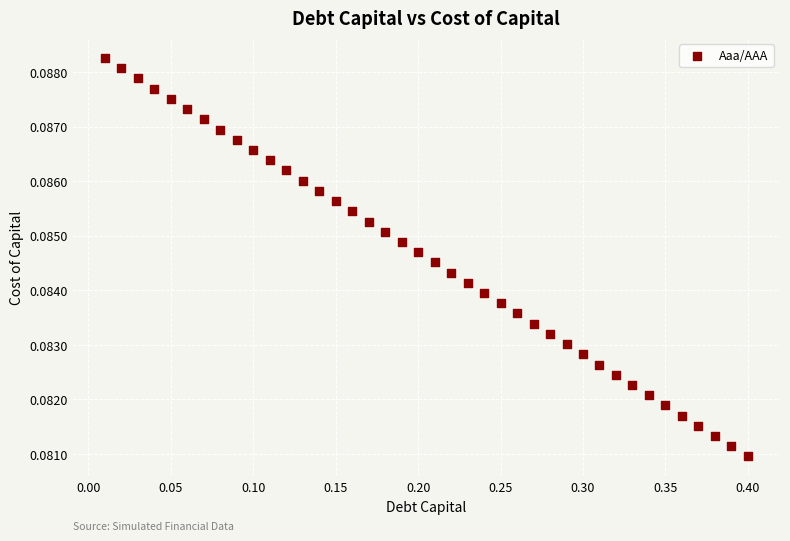

What is the range of X values (max minus min)?

0.4